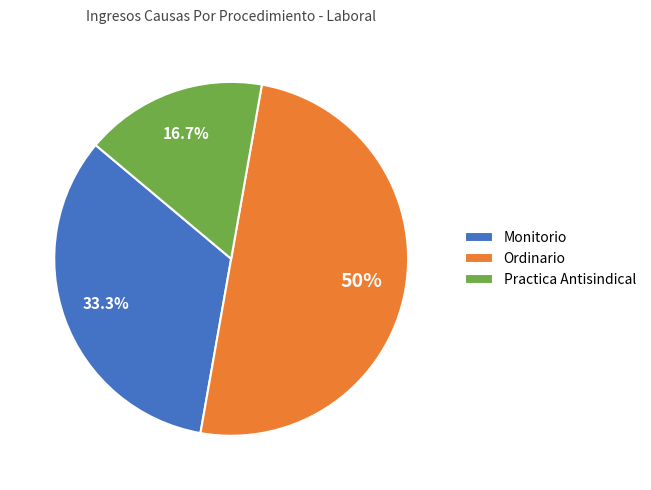

Combined, what portion of the pie is Monitorio and Ordinario?

83.3%